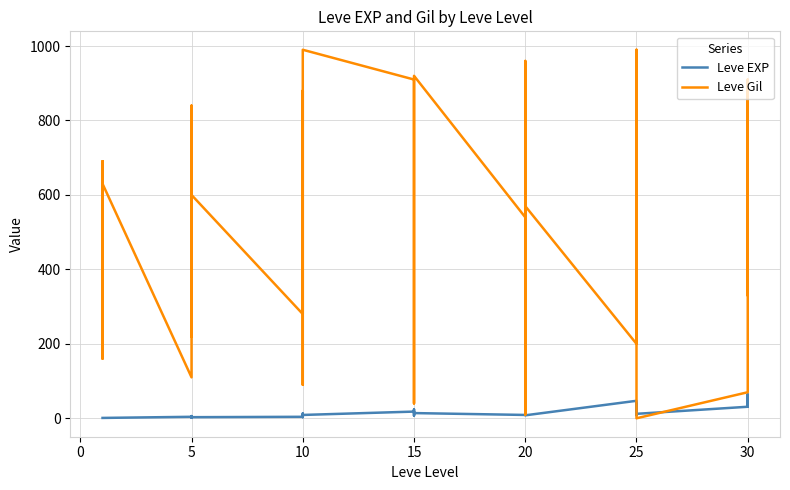

Reading right to left, extract all data points from this chart.

Leve EXP: 62	31	64	31	12	36	39	8	36	47	8	12	17	28	16	9	14	18	24	7	13	18	9	13	9	3	7	4	3	2	5	2	6	4	1	1	1	1	1	1
Leve Gil: 560	330	910	70	0	390	990	660	390	200	570	960	120	10	800	540	920	910	790	170	40	910	990	90	430	780	880	280	600	490	220	790	840	110	630	690	160	630	690	330